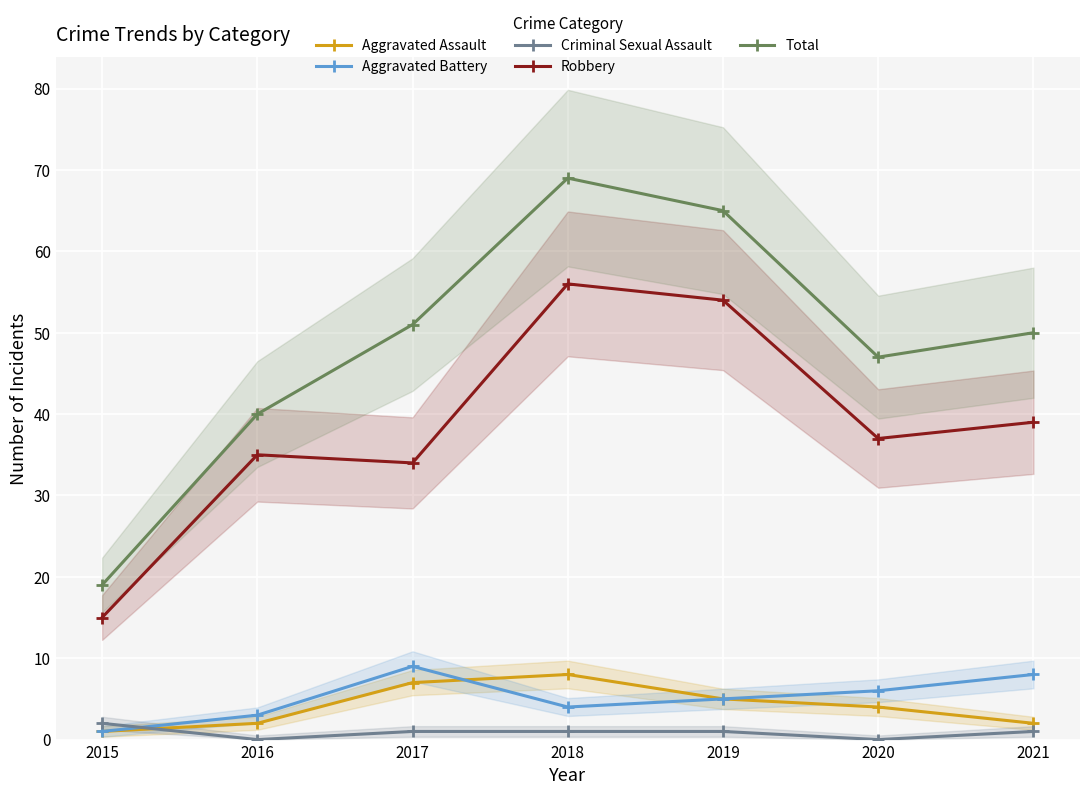

Between 2018 and 2021, which series saw the biggest shift?

Total